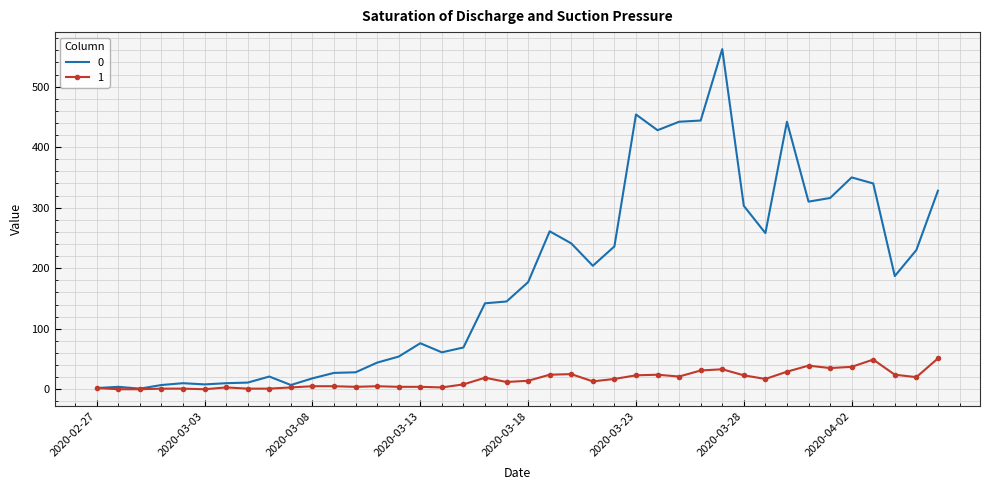

What is the maximum value shown in the chart?

562